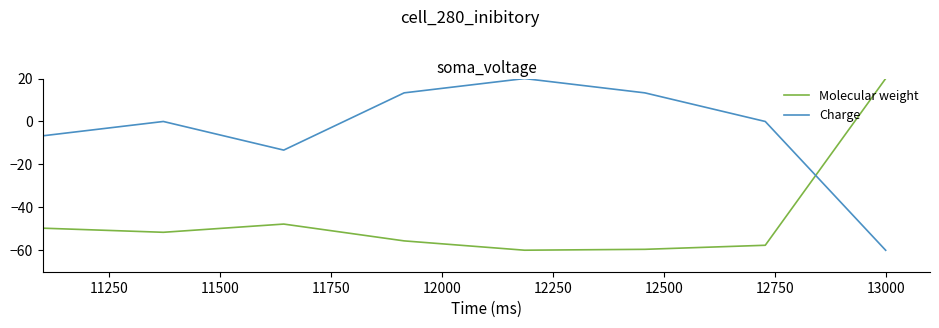

Which series ends up on top after the final intersection of Charge and Molecular weight?

Molecular weight